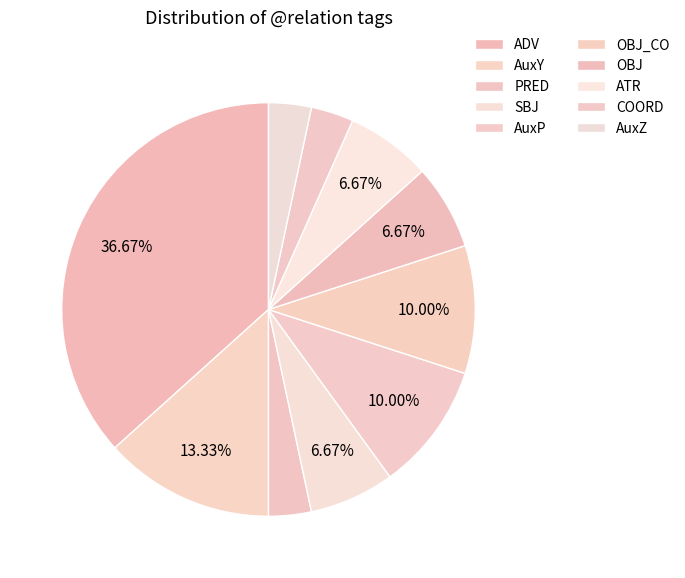

How many segments does this pie chart have?

10